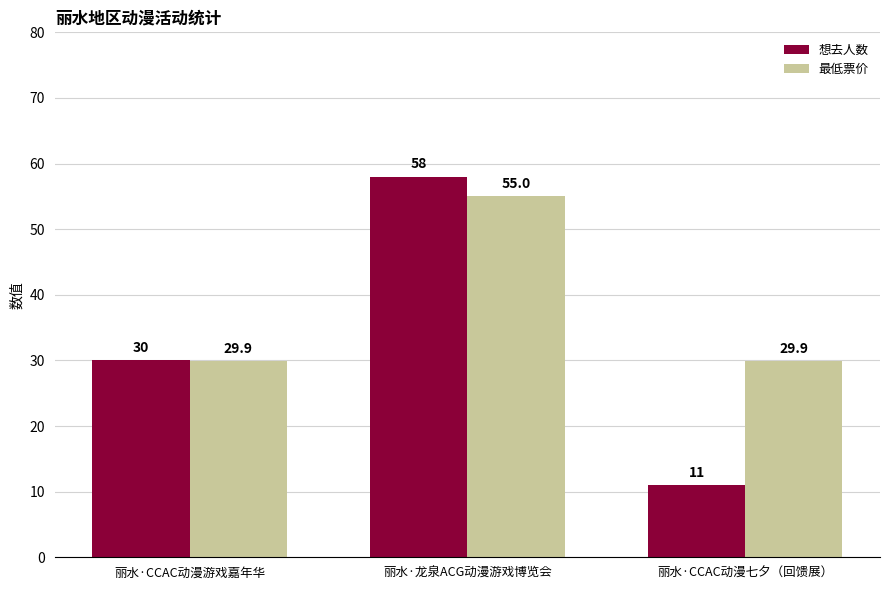

Reading left to right, transcribe all the data shown in this chart.

想去人数: 30.0	58.0	11.0
最低票价: 29.9	55.0	29.9